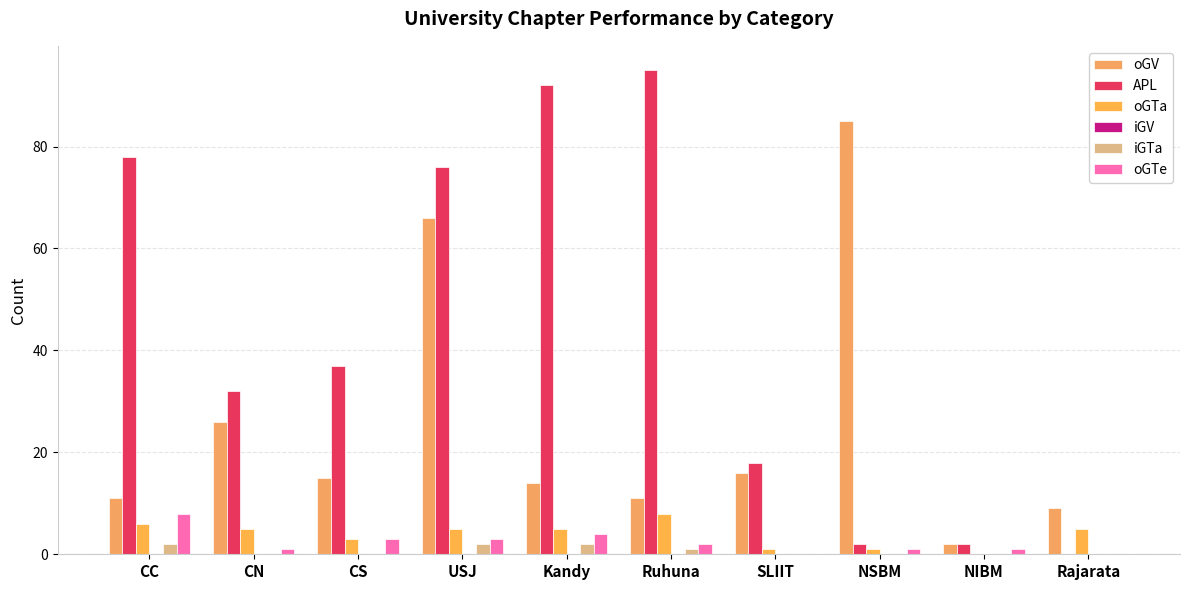

Does the chart contain stacked bars?

No